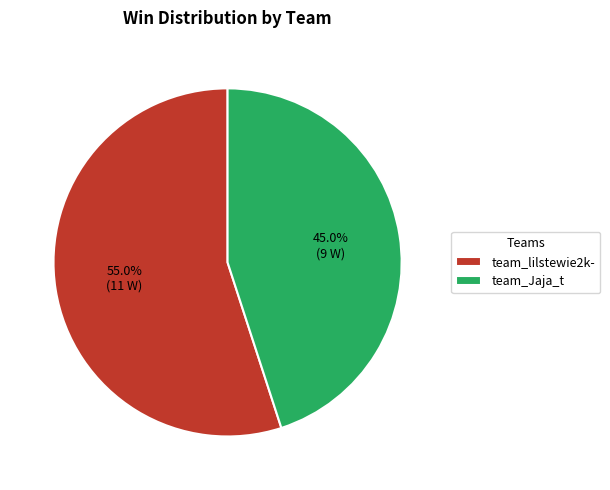

How many slices are in this pie chart?

2